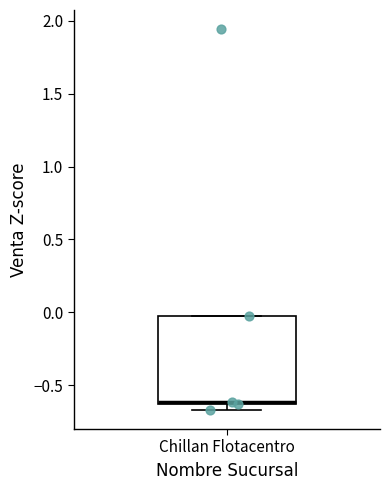

Transcribe this box plot: give where the median line is, the range the box spans, and where the two whiskers end, as read against the y-axis. The values are not printed on the chart, so give them approximately, as read against the axis.

median -0.60, box -0.65 to -0.05, whiskers -0.65 (just below the box's lower edge) to -0.05